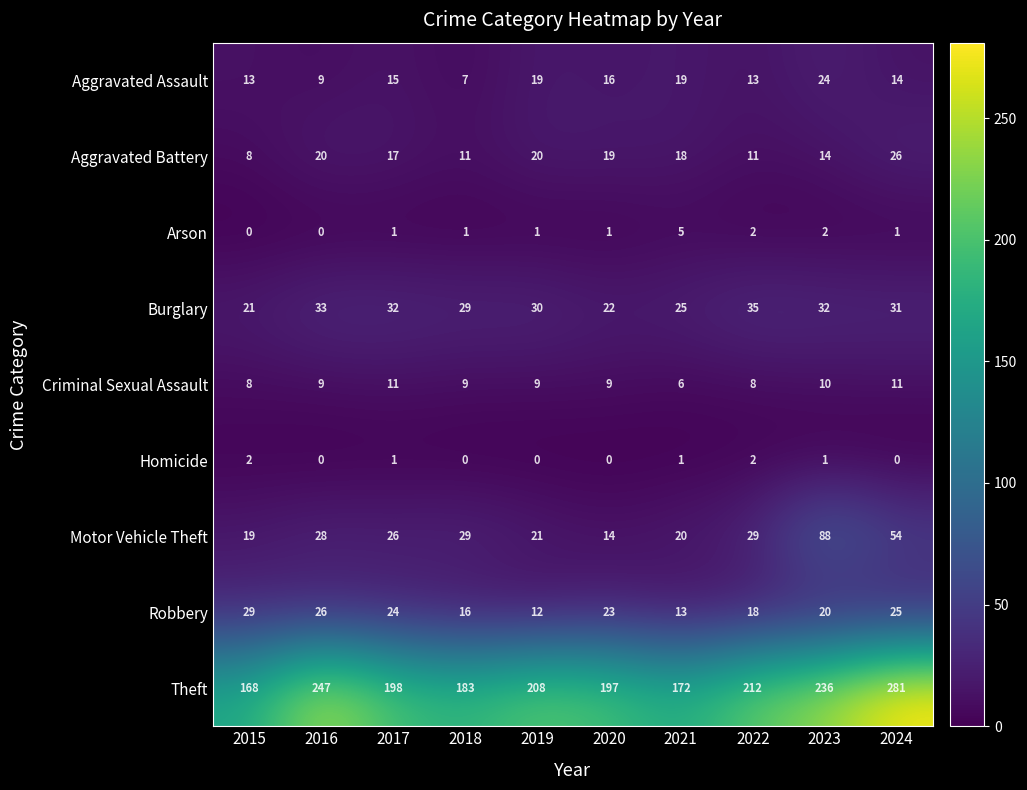

How many values in the Burglary series are below 31?

5